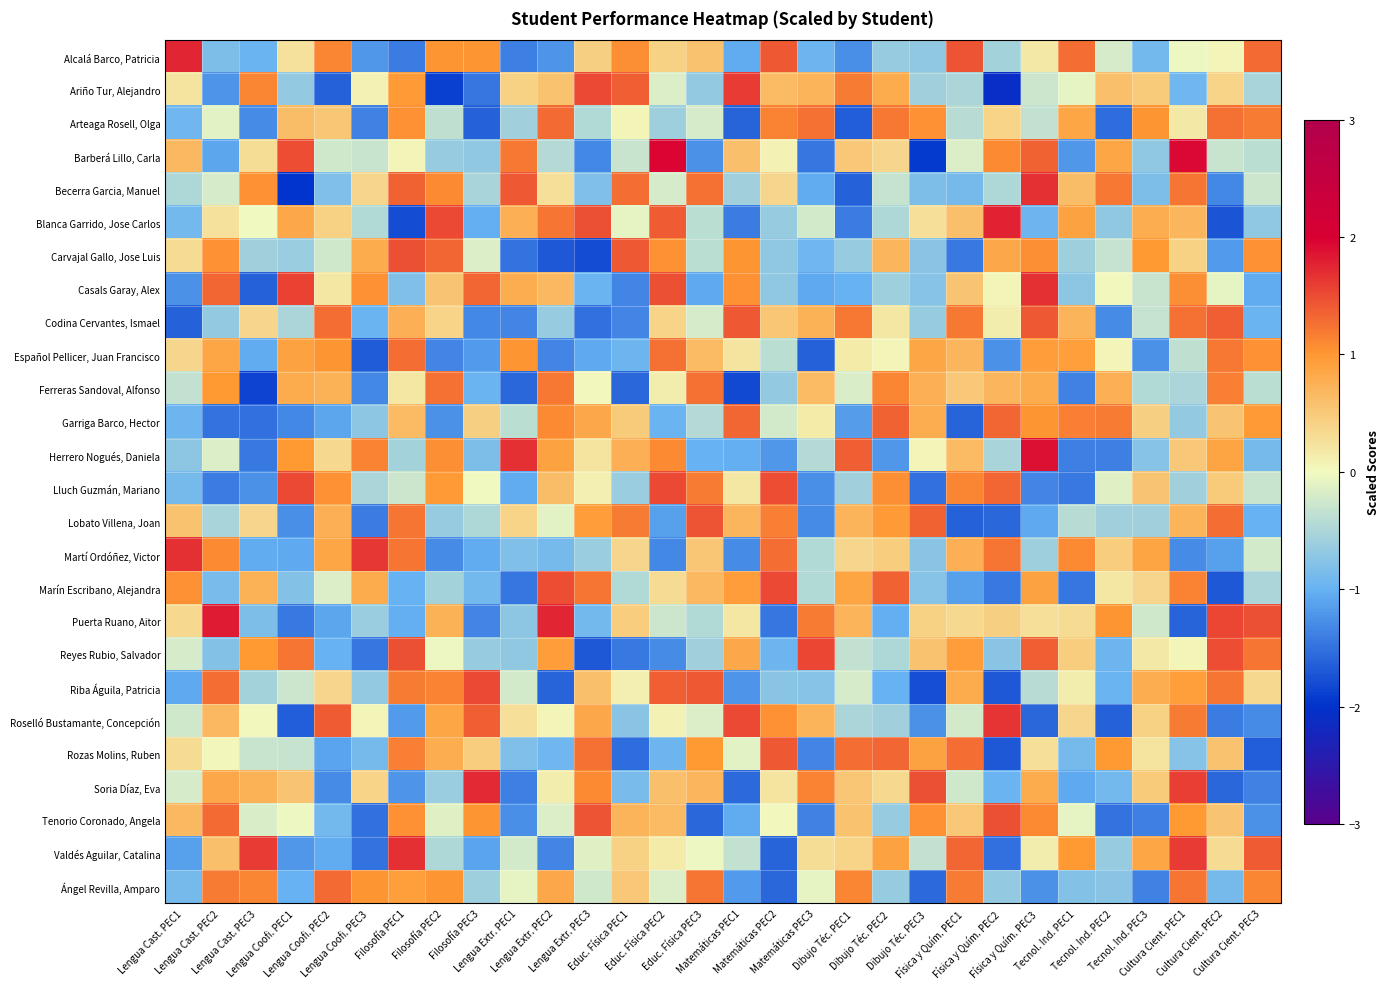

At how many categories does at least one series exceed -1?

30